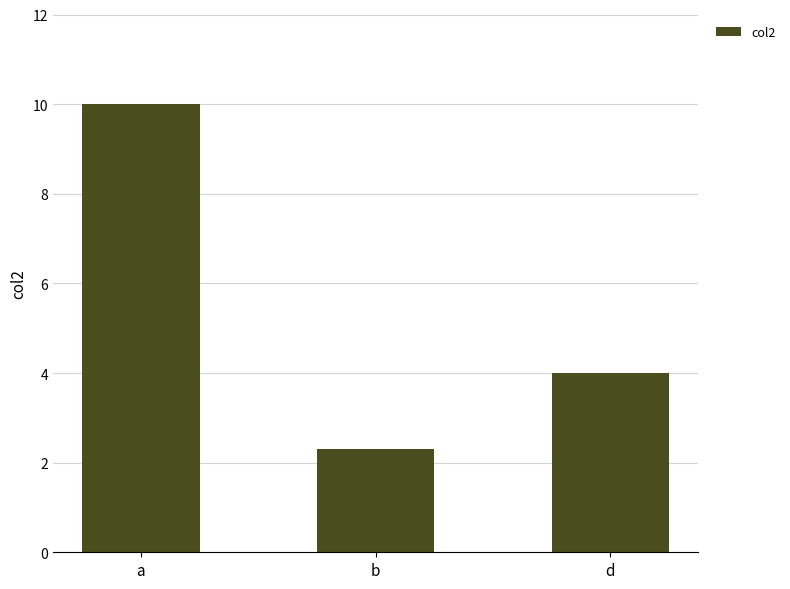

What is the average value?

5.4